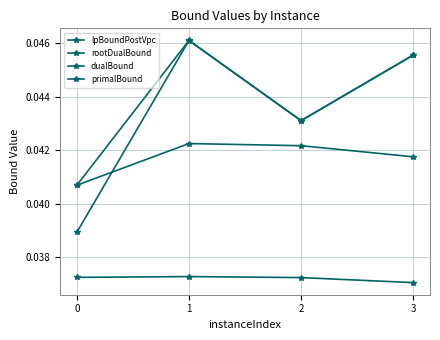

How many interior local valleys does the dualBound series have?

1